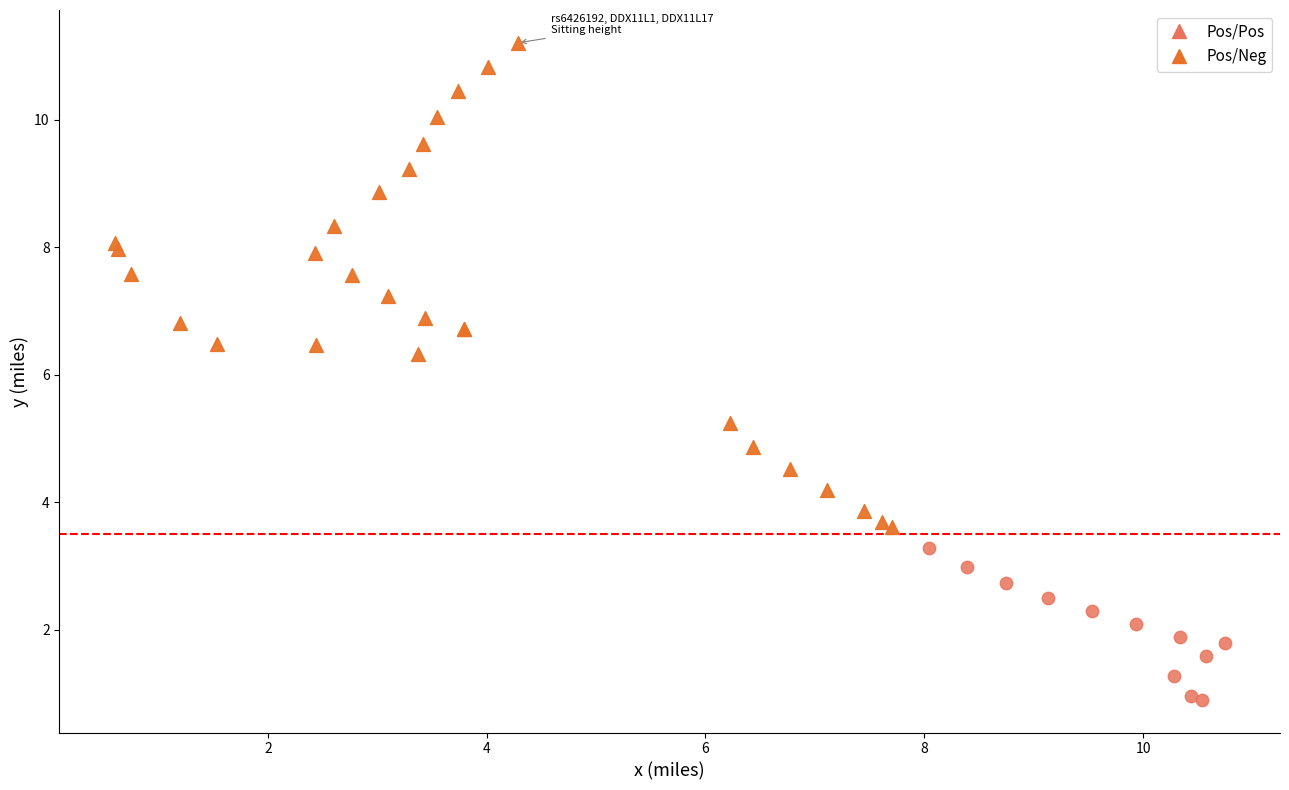

Which series contains the highest Y value?

Pos/Neg